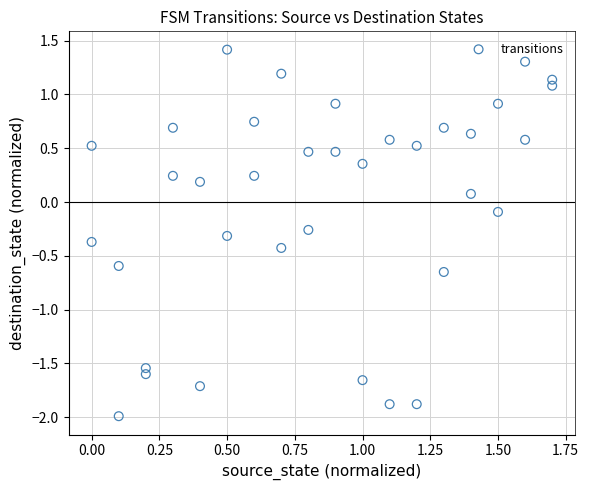

What is the range of X values (max minus min)?

1.7